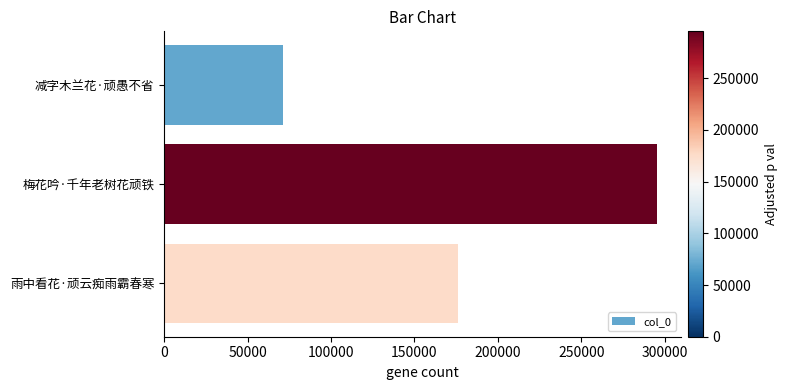

What is the difference between the values at 减字木兰花·顽愚不省 and 雨中看花·顽云痴雨霸春寒?

104943